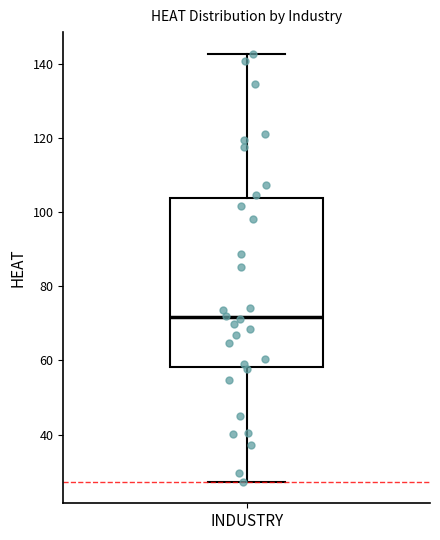

Where does the median line of the box for INDUSTRY sit on the y-axis? The values are not printed on the chart, so give them approximately, as read against the axis.

72